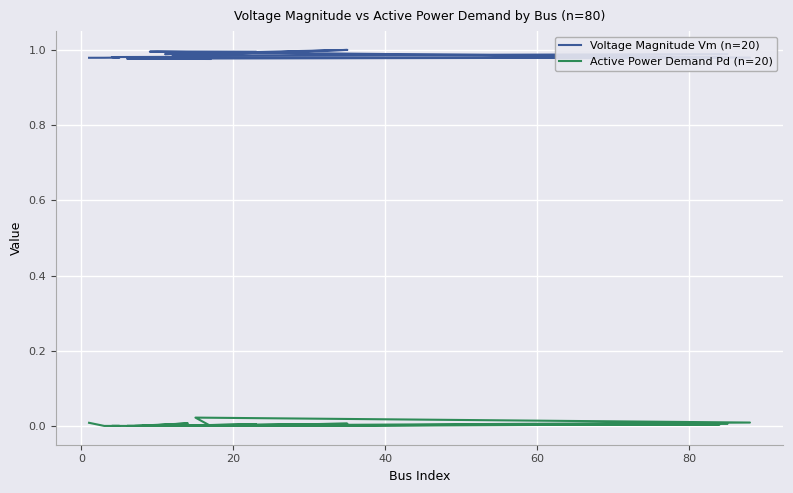

How many interior local peaks does the Active Power Demand Pd (n=20) series have?

5